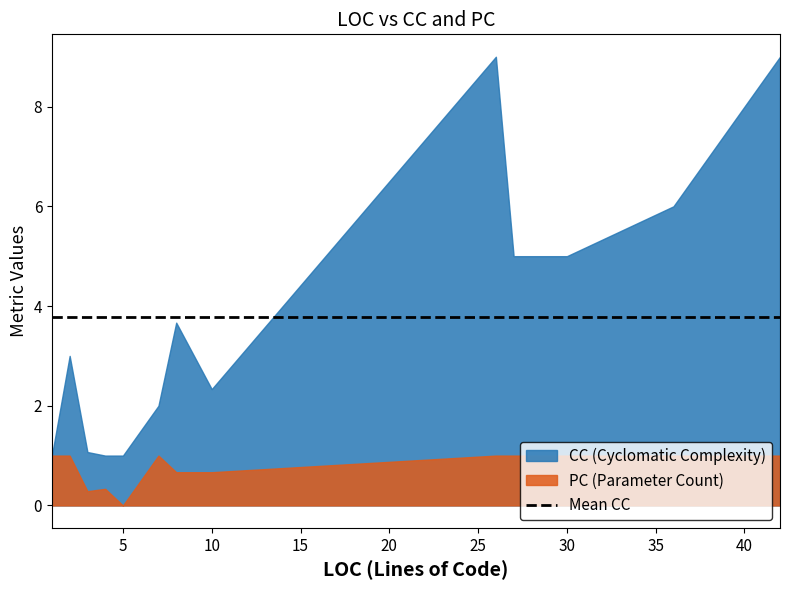

Which category has the highest value in the PC series?

1